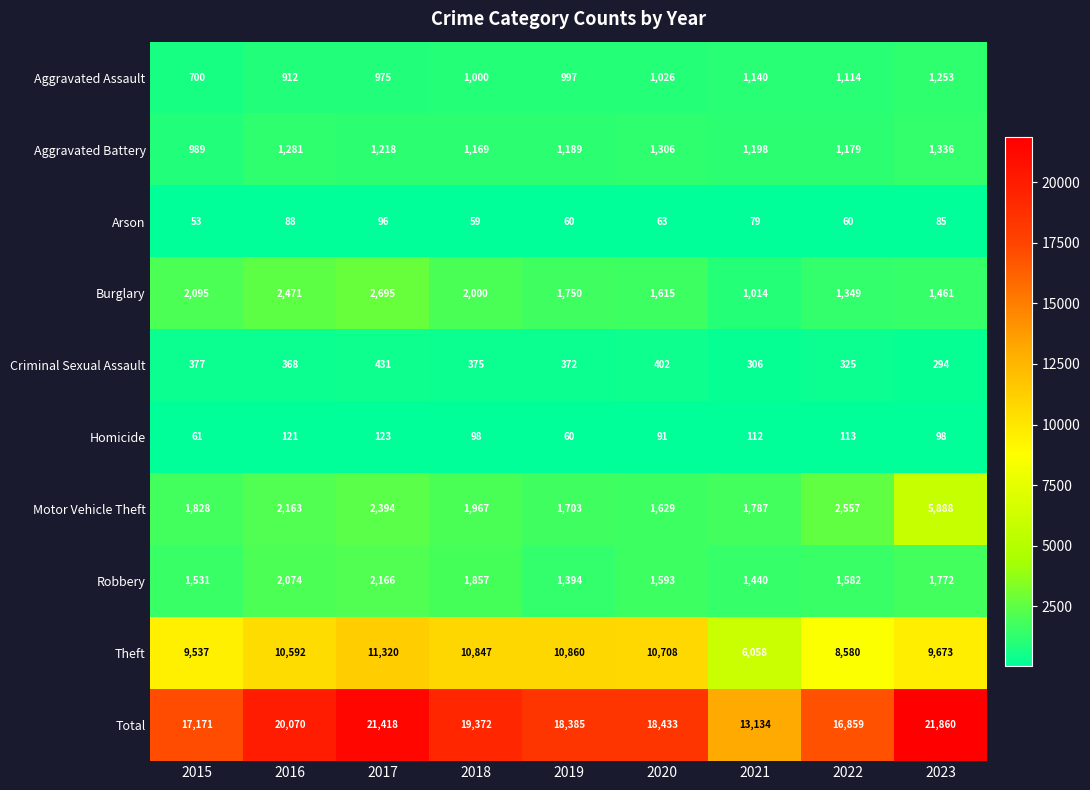

Count the number of data series in this chart.

10